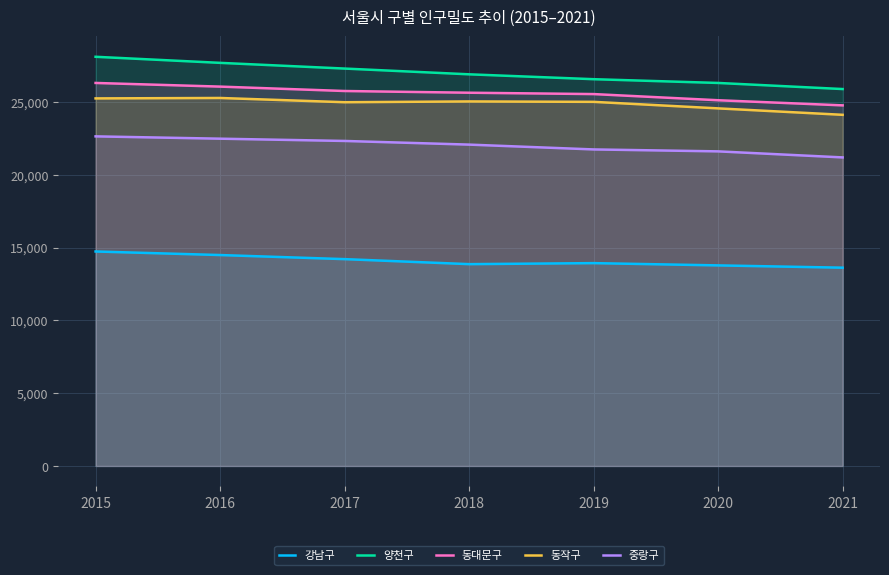

True or false: 중랑구 has more than 1 interior local peaks.

False